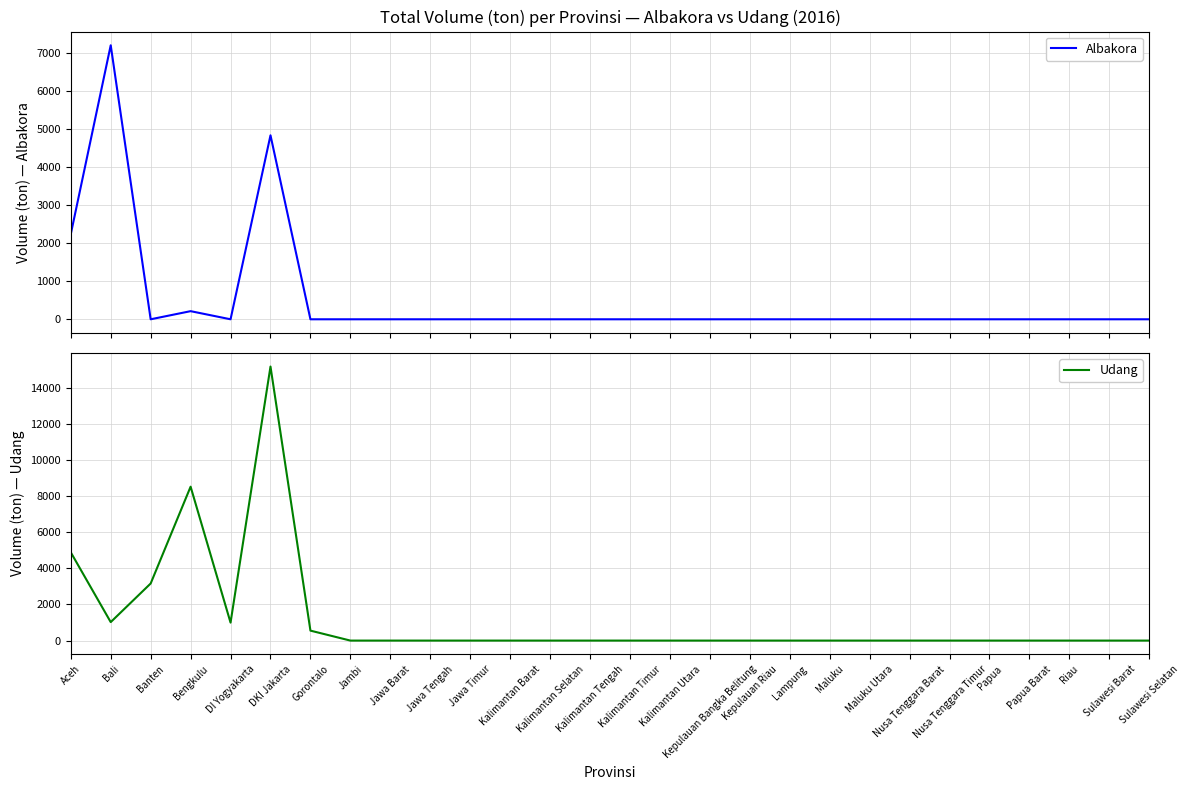

What is the maximum value for Udang?

15186